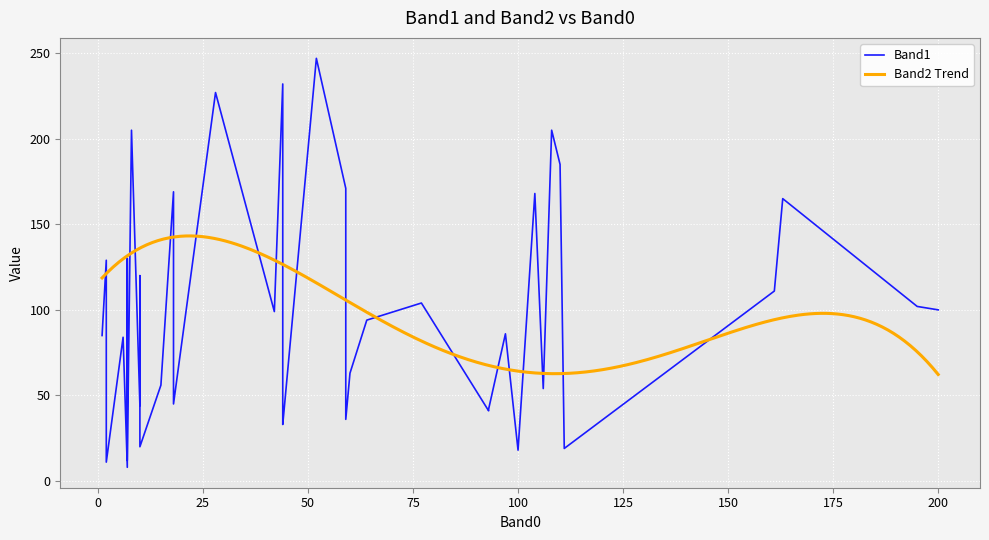

How many interior local valleys does the Band1 series have?

13